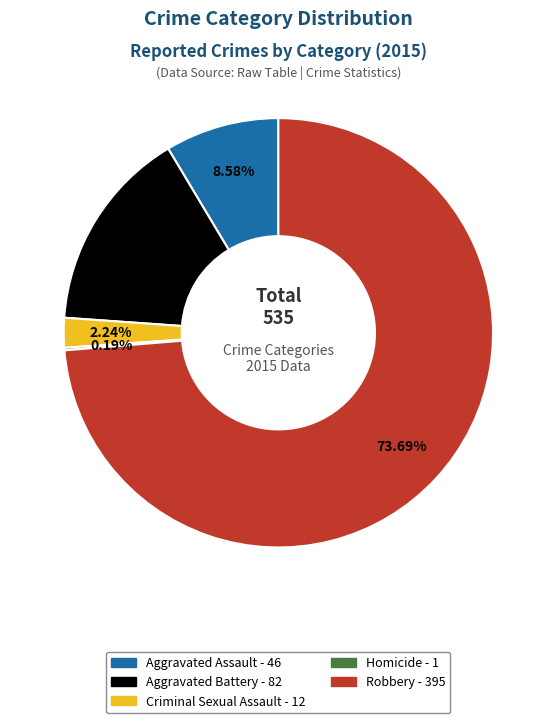

What is the largest slice in the pie chart?

Robbery